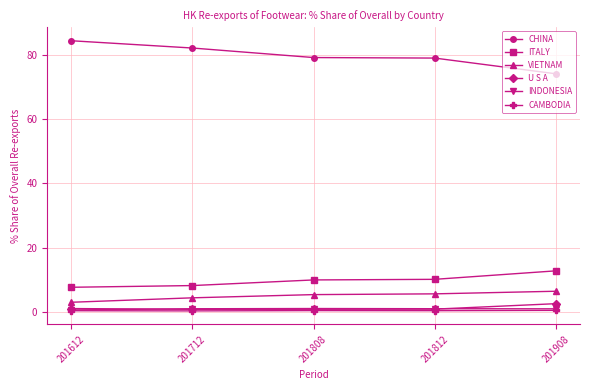

What is the highest value of the INDONESIA series?

1.0